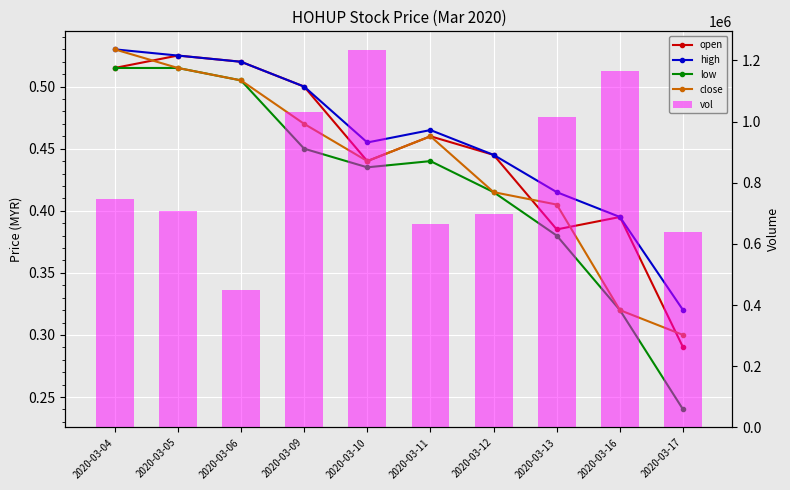

What value does the low series have at 2020-03-09?

0.5